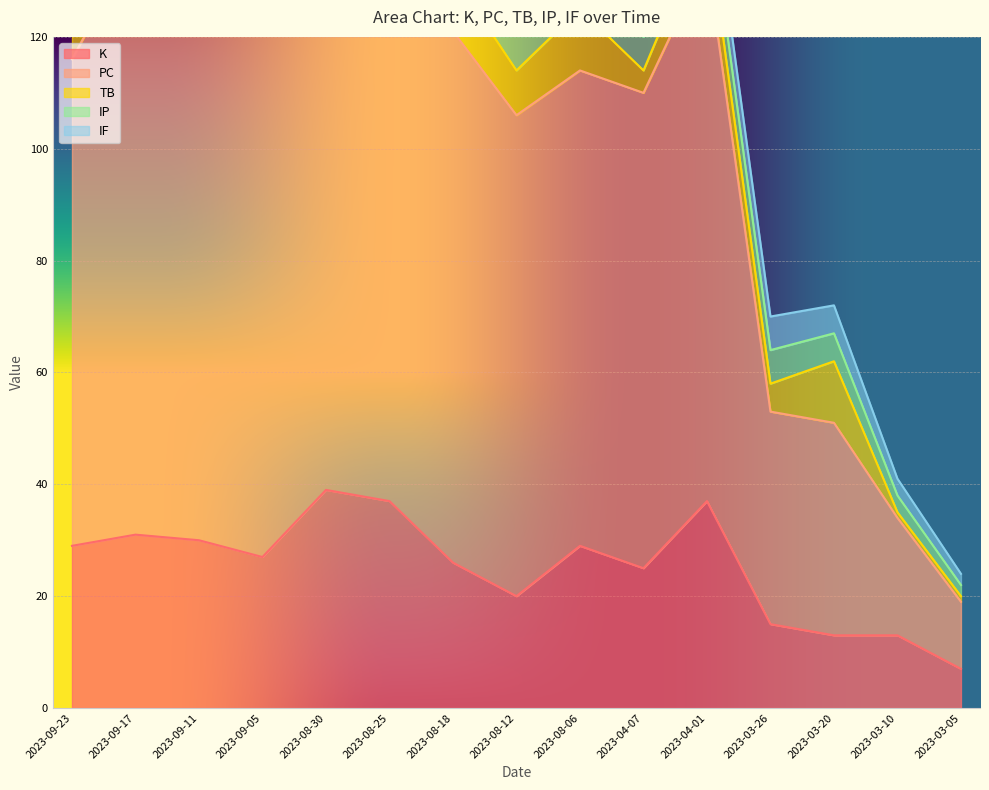

How many lines are shown in the chart?

5